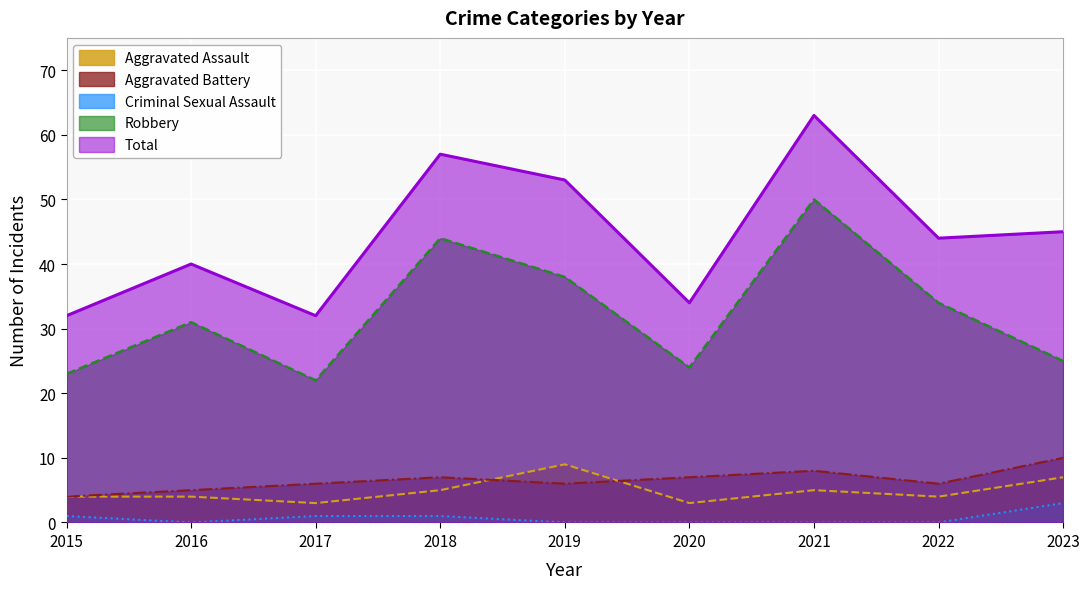

At which label does Robbery reach its peak?

2021